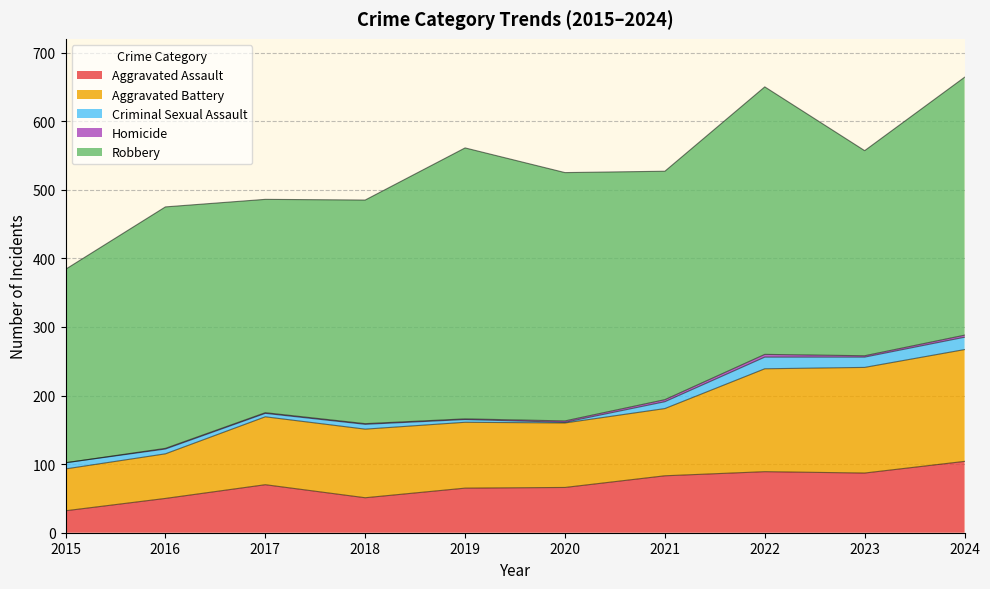

What is the value of the Robbery point at the 2nd from the left?

352